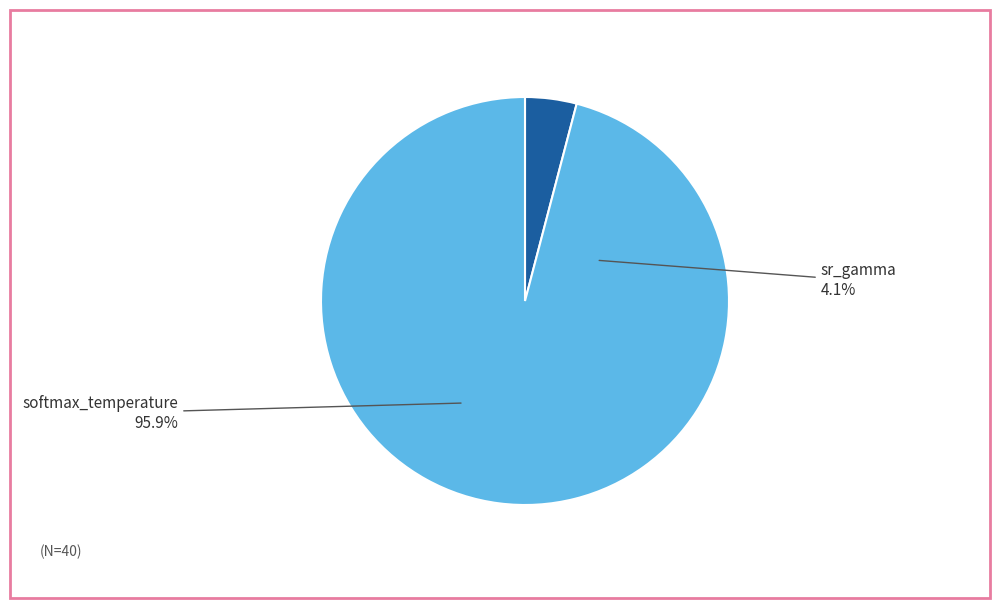

Is the sum of 9 and 13 greater than half?

No